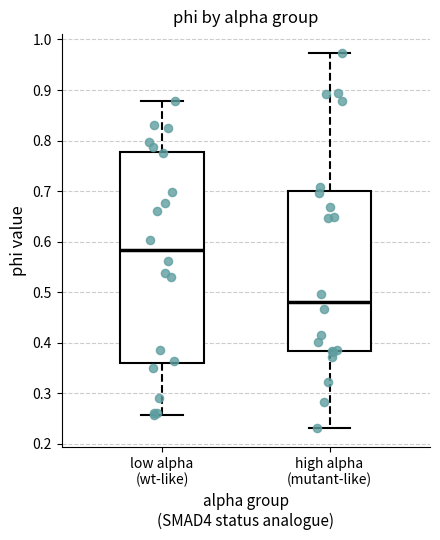

Reading left to right, transcribe this box plot: for each box, give where its median line is, the range the box spans, and where its two whiskers end, as read against the y-axis. The values are not printed on the chart, so give them approximately, as read against the axis.

low alpha (wt-like): median 0.58, box 0.36 to 0.78, whiskers 0.26 to 0.88
high alpha (mutant-like): median 0.48, box 0.38 to 0.70, whiskers 0.23 to 0.97